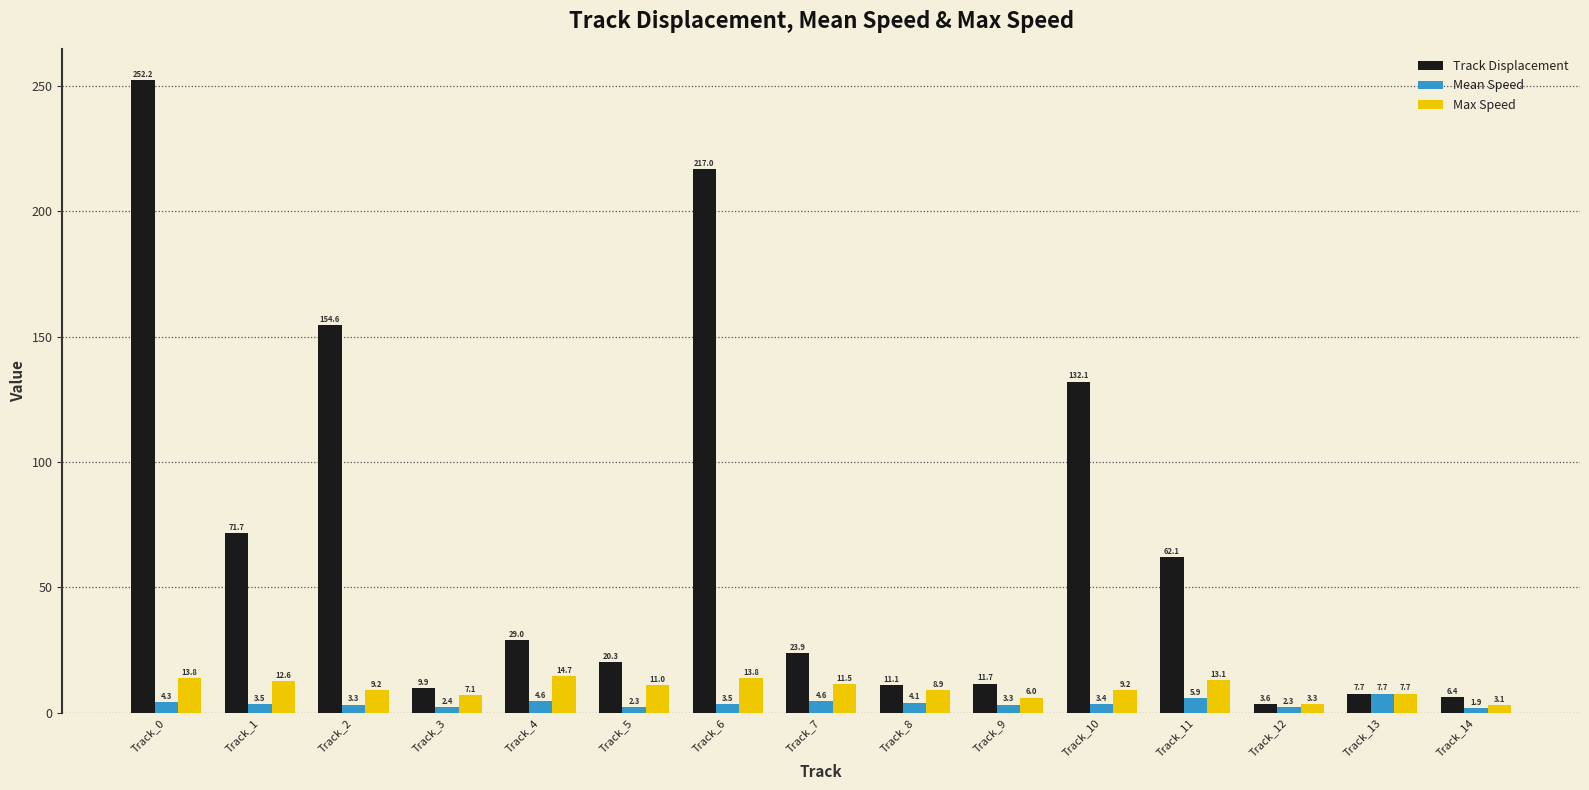

Reading right to left, what are all the values shown in this chart?

Track Displacement: 6.4	7.7	3.6	62.1	132.1	11.7	11.1	23.9	217.0	20.3	29.0	9.9	154.6	71.7	252.2
Mean Speed: 1.9	7.7	2.3	5.9	3.4	3.3	4.1	4.6	3.5	2.3	4.6	2.4	3.3	3.5	4.3
Max Speed: 3.1	7.7	3.3	13.1	9.2	6.0	8.9	11.5	13.8	11.0	14.7	7.1	9.2	12.6	13.8